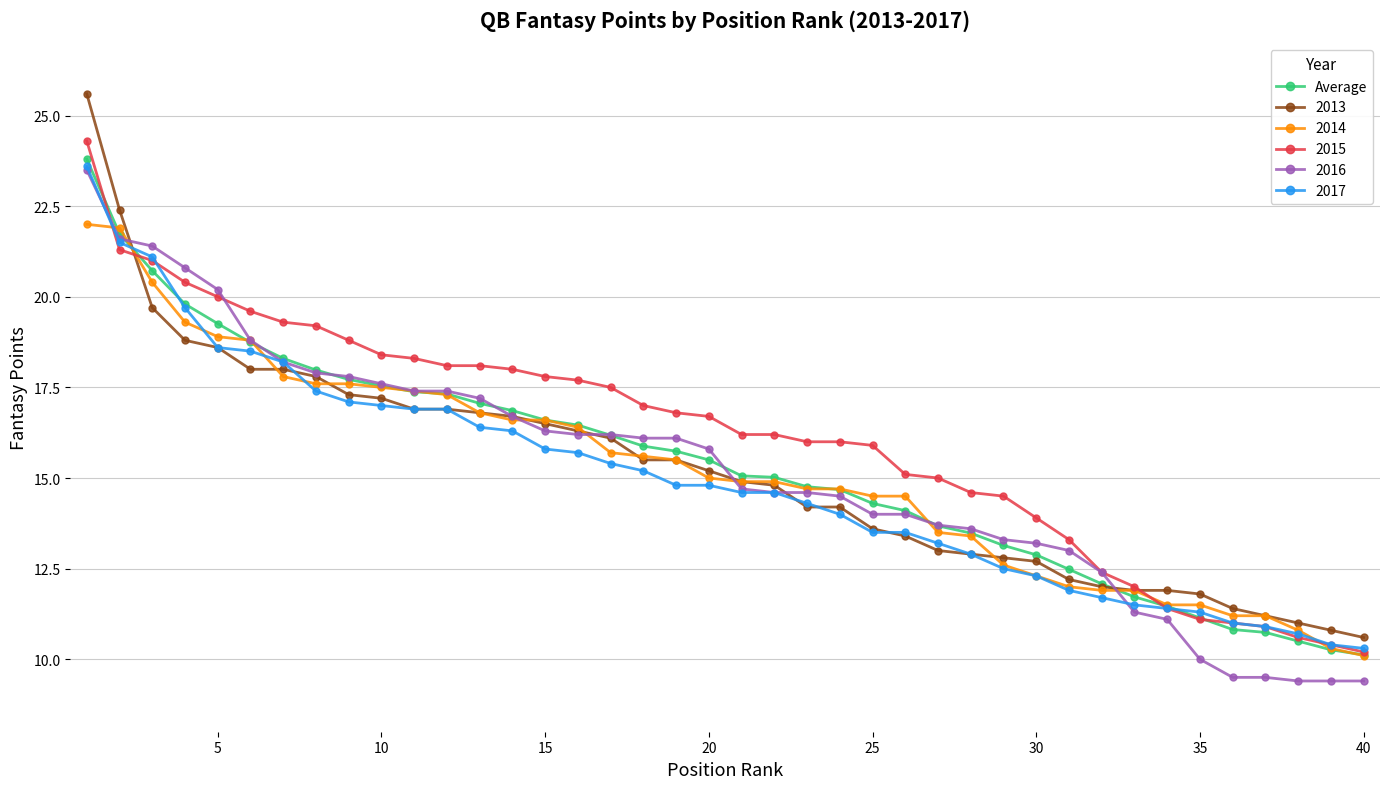

What is the value of the 2014 point at the 12th from the left?

17.3